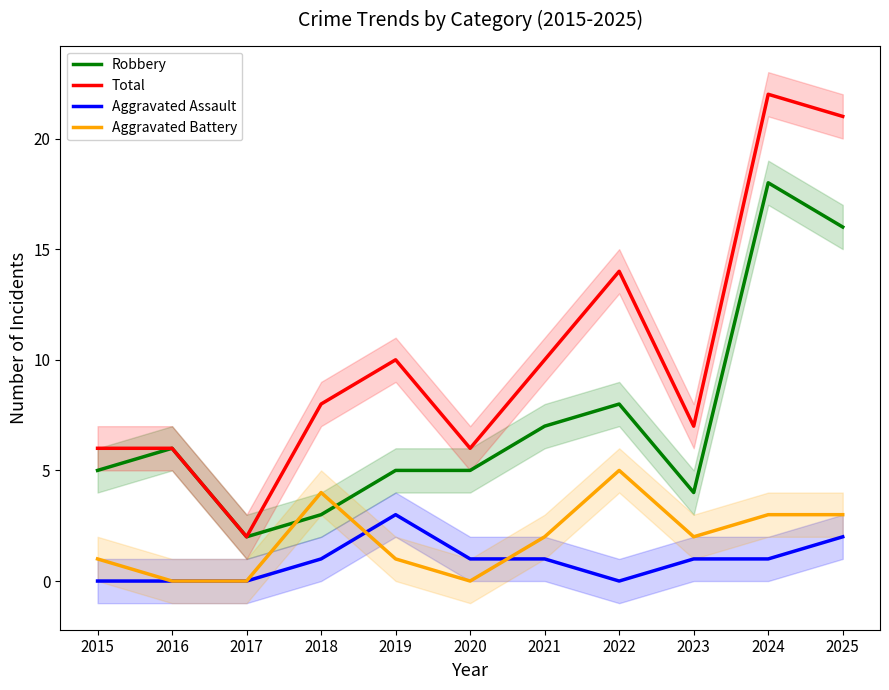

How many values in the Aggravated Assault series exceed 1?

2